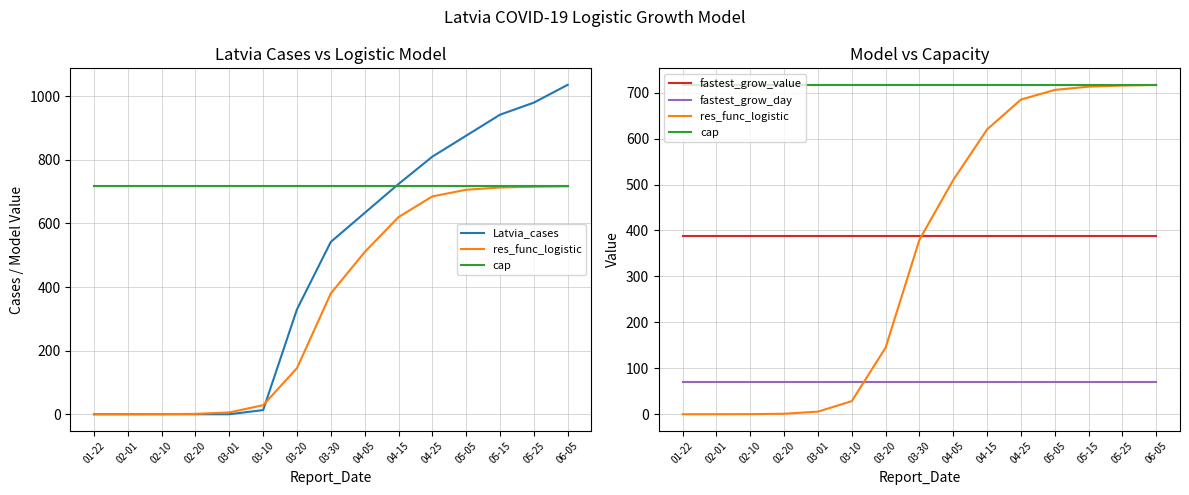

Where does the res_func_logistic series first go above 380?

04-05